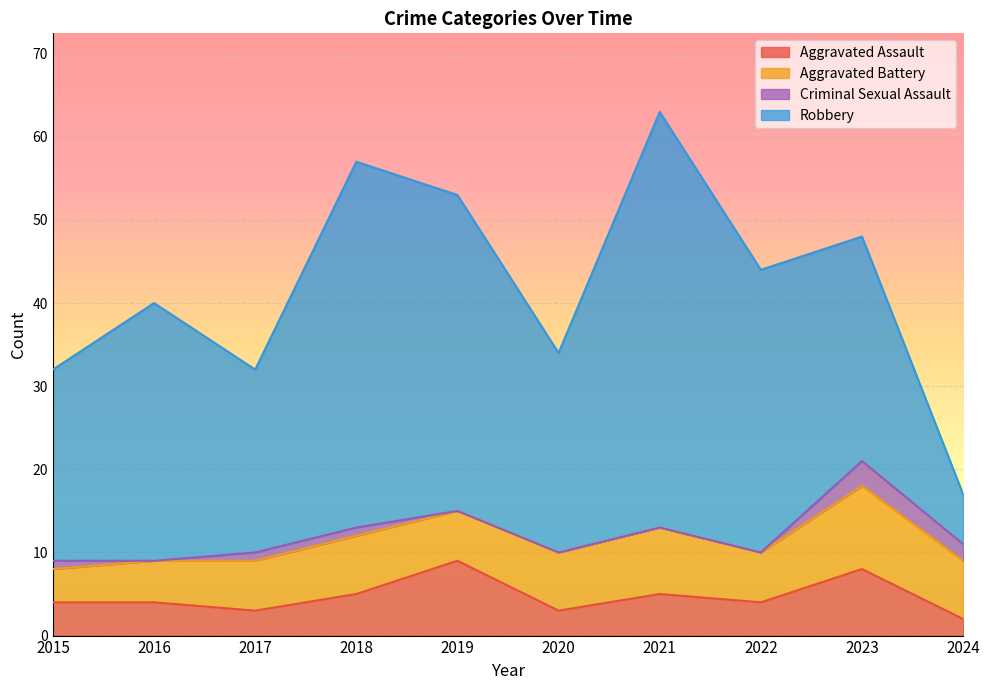

The Robbery series shows 38 at 2019. True or false?

True